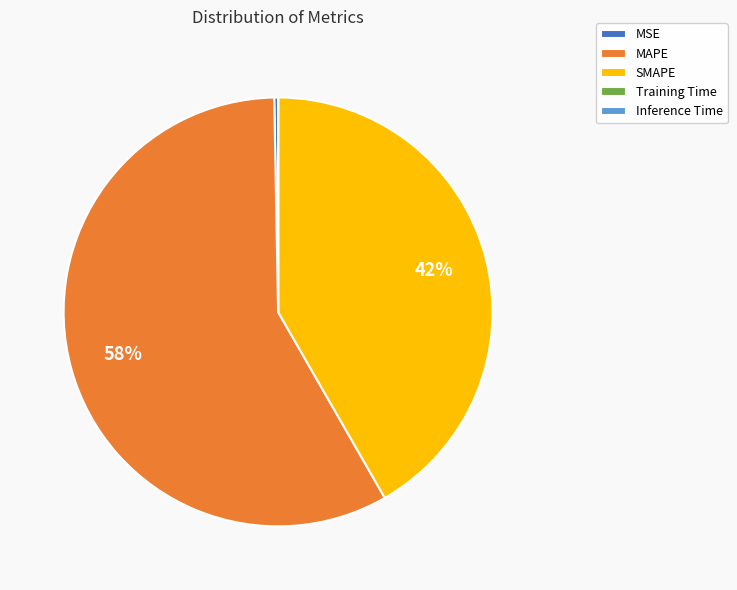

Combined, do MAPE and SMAPE account for over 50%?

Yes